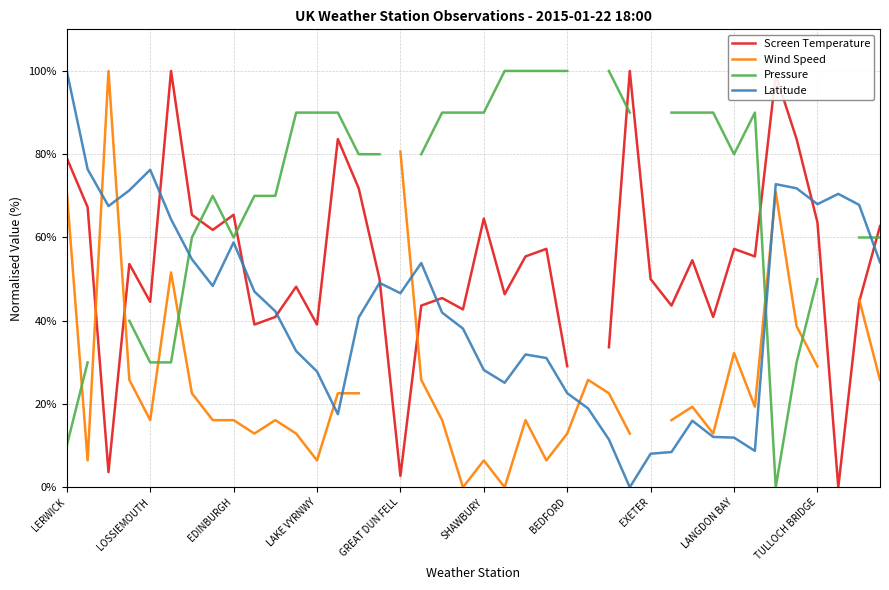

What is the difference between the maximum and second lowest values in the Latitude series?

91.9